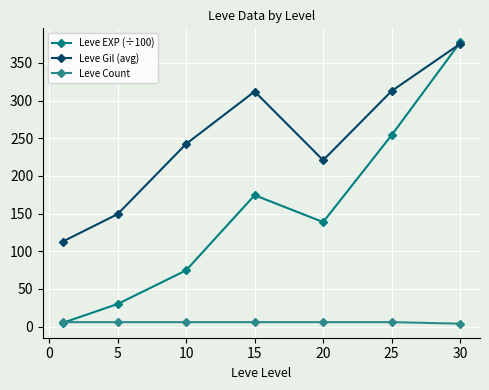

List the series in order of their overall mean, highest first.

Leve Gil (avg), Leve EXP (÷100), Leve Count